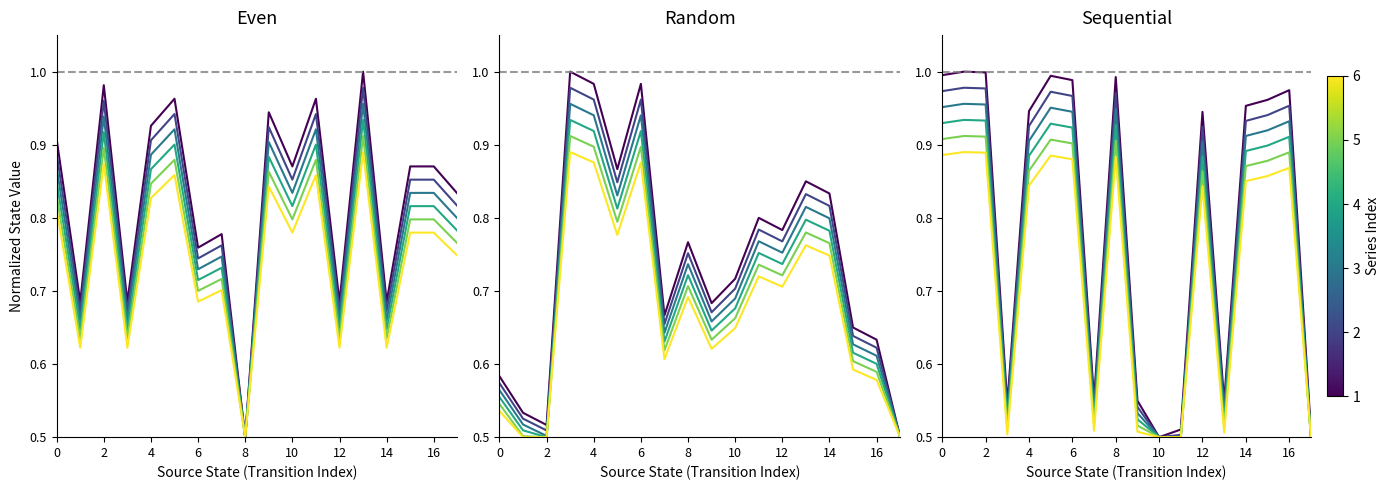

List the series in order of their peak value, lowest first.

Series 6, Series 5, Series 4, Series 3, Series 2, Series 1